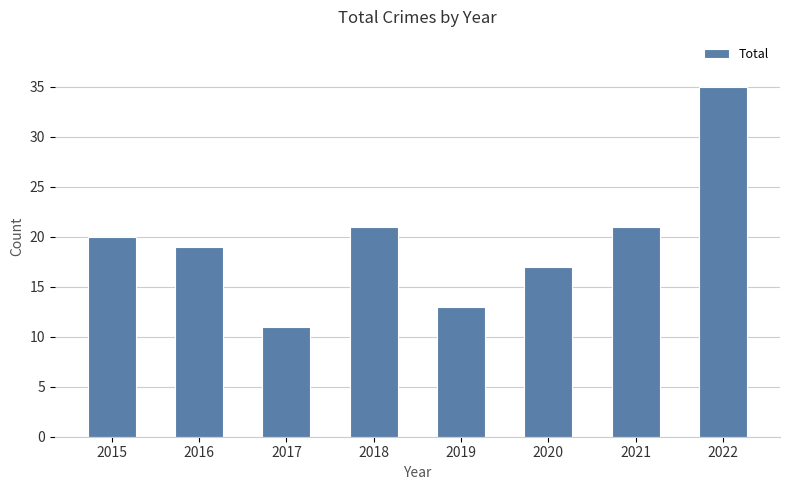

Reading right to left, transcribe all the data shown in this chart.

2022=35	2021=21	2020=17	2019=13	2018=21	2017=11	2016=19	2015=20